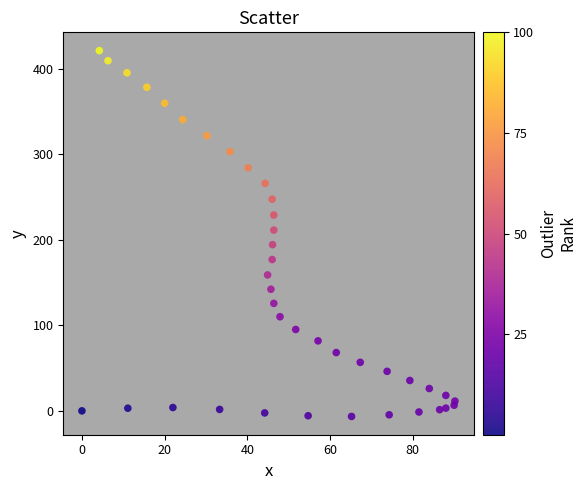

What is the range of Y values (max minus min)?

427.4